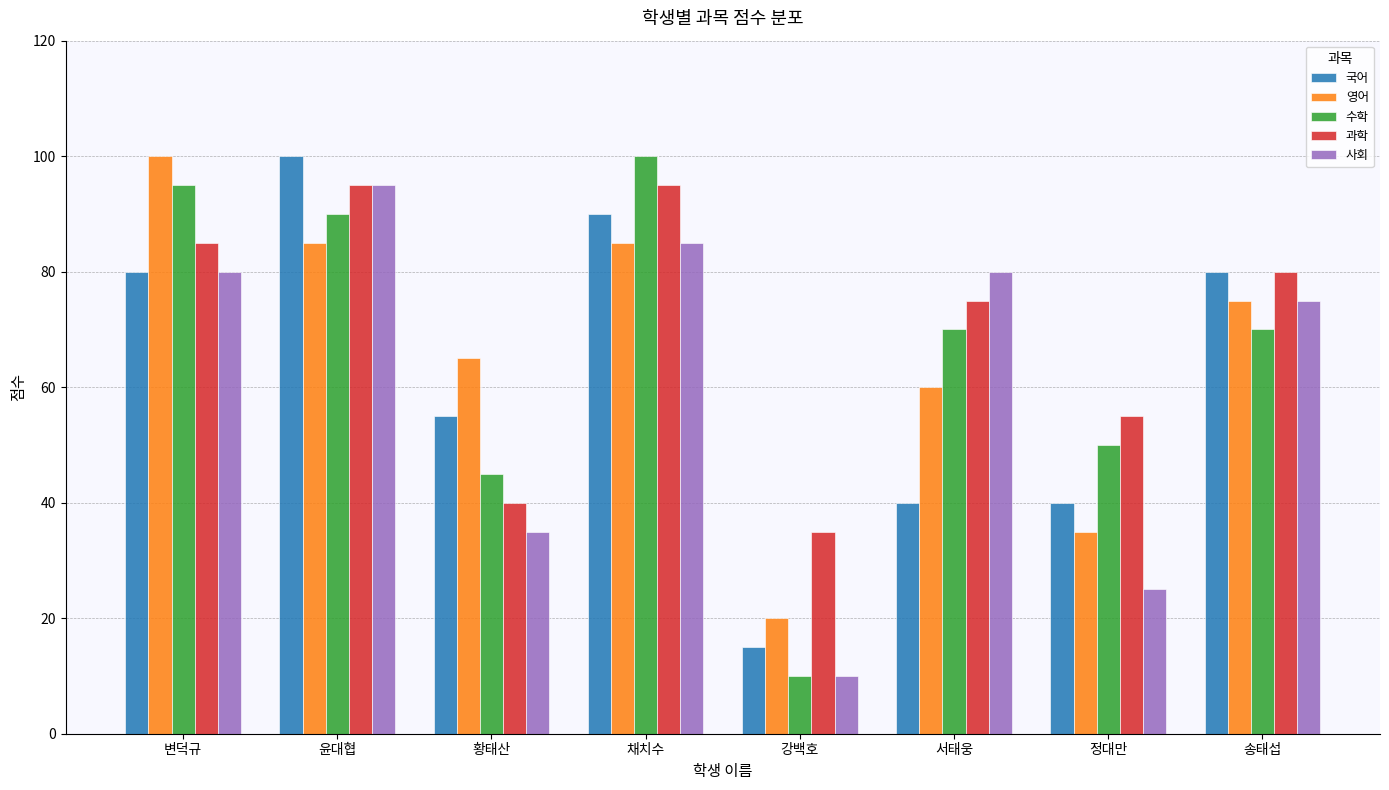

What are all the series names shown in the legend?

국어, 영어, 수학, 과학, 사회